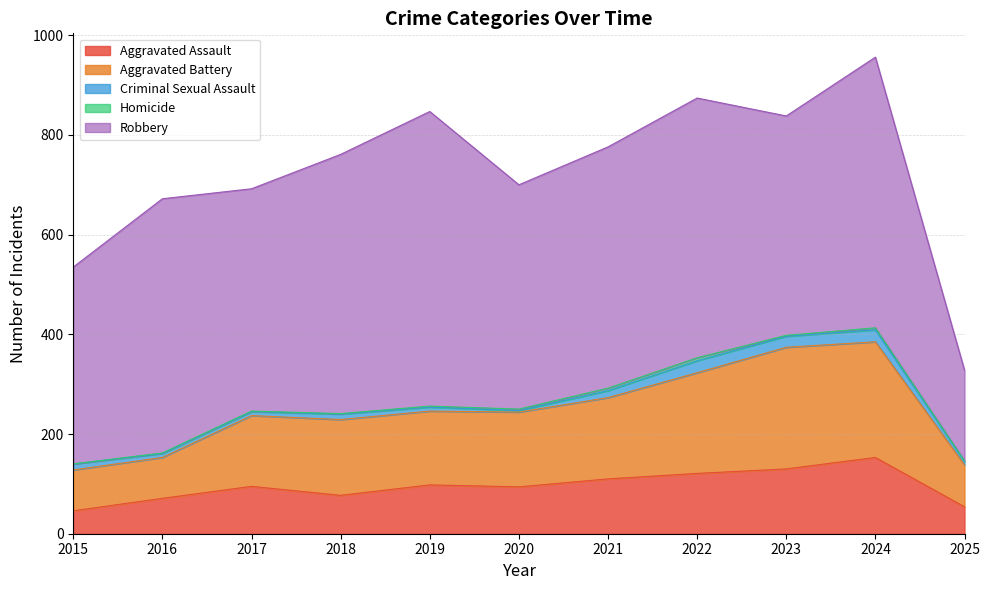

How many values in the Robbery series exceed 484?

5